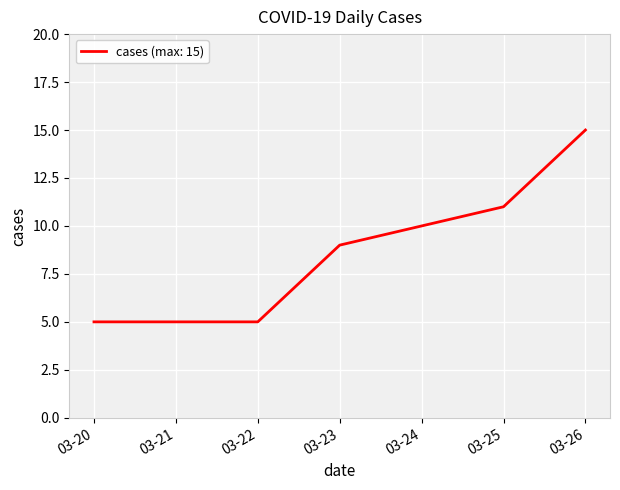

Does the chart have visible grid lines?

Yes